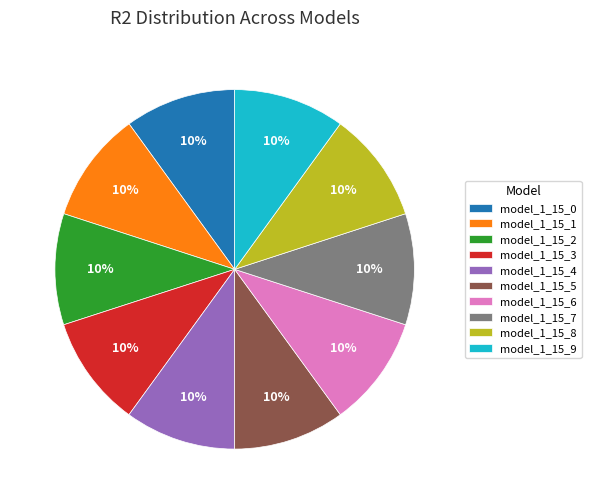

To the nearest percent, what is the combined percentage of model_1_15_1 and model_1_15_2?

20%